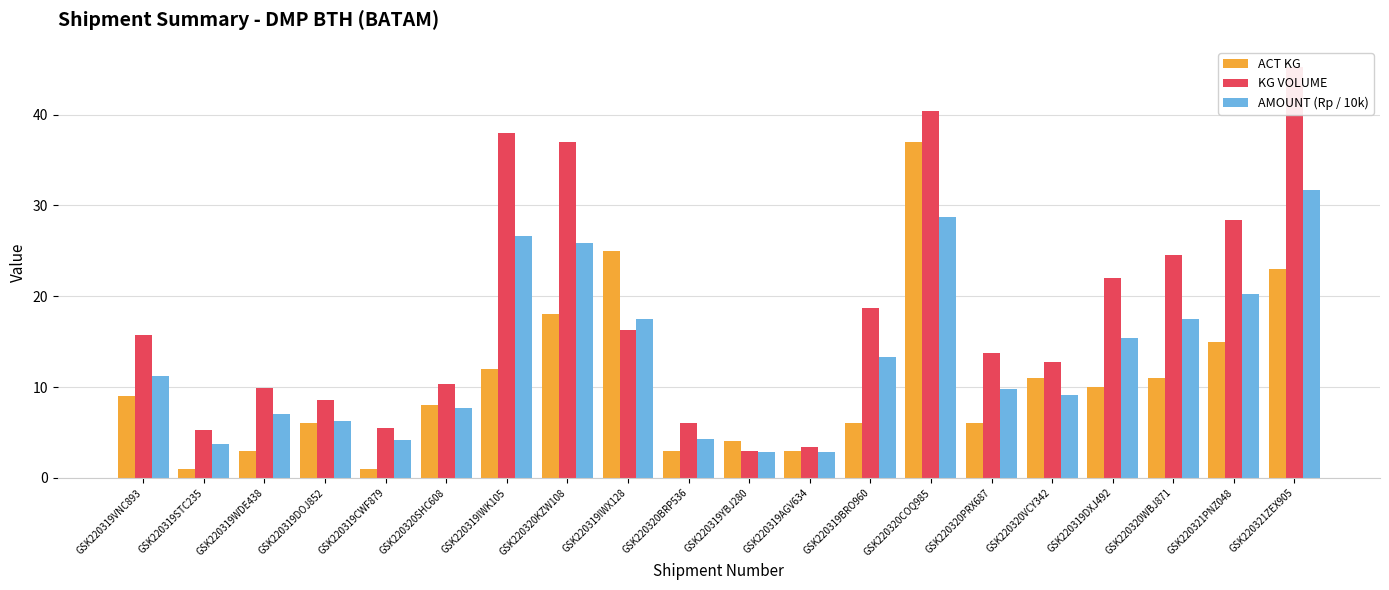

What is the difference between the second highest and second lowest values in the KG VOLUME series?

37.0